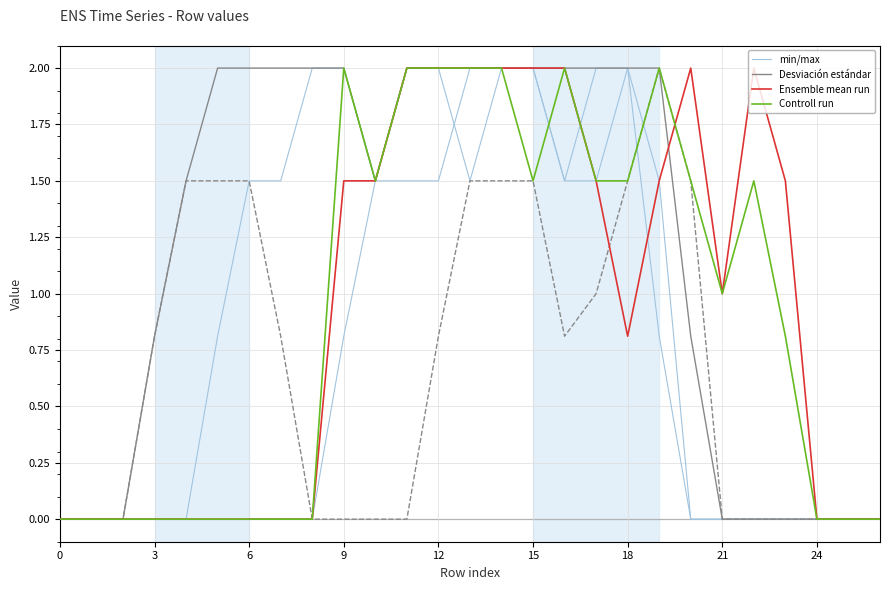

Does the chart display data point markers on the line(s)?

No